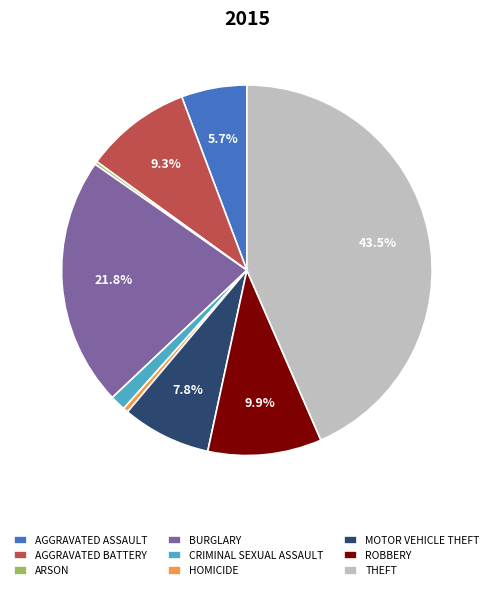

Which has a higher value, CRIMINAL SEXUAL ASSAULT or MOTOR VEHICLE THEFT?

MOTOR VEHICLE THEFT